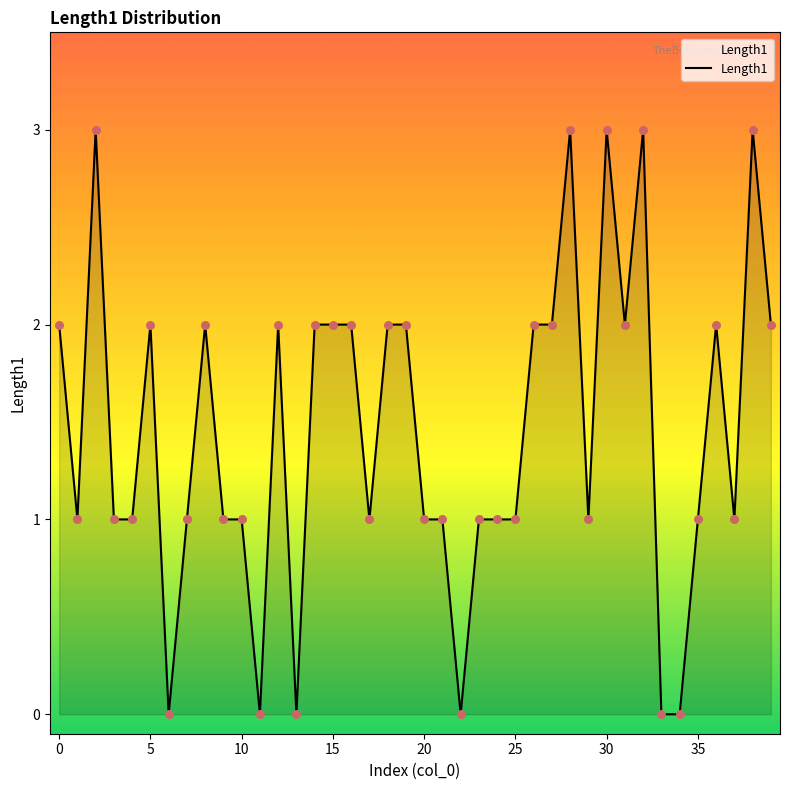

What is the maximum value shown in the chart?

3